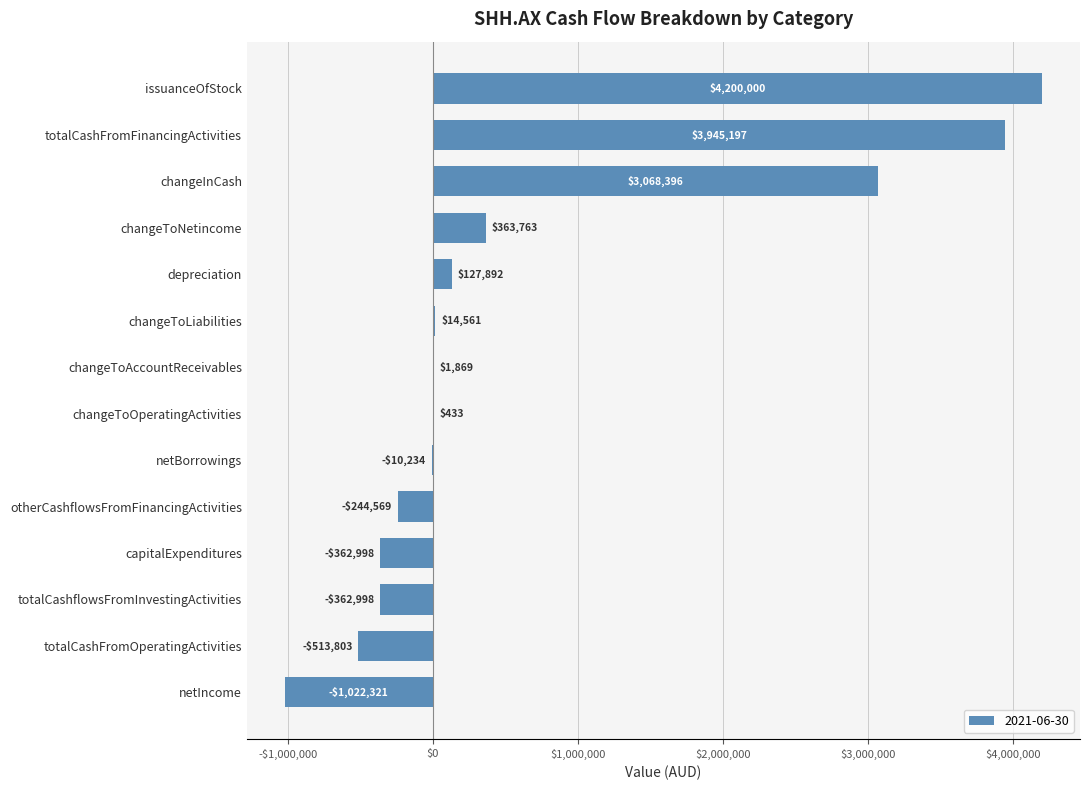

Between issuanceOfStock and otherCashflowsFromFinancingActivities, which is larger?

issuanceOfStock